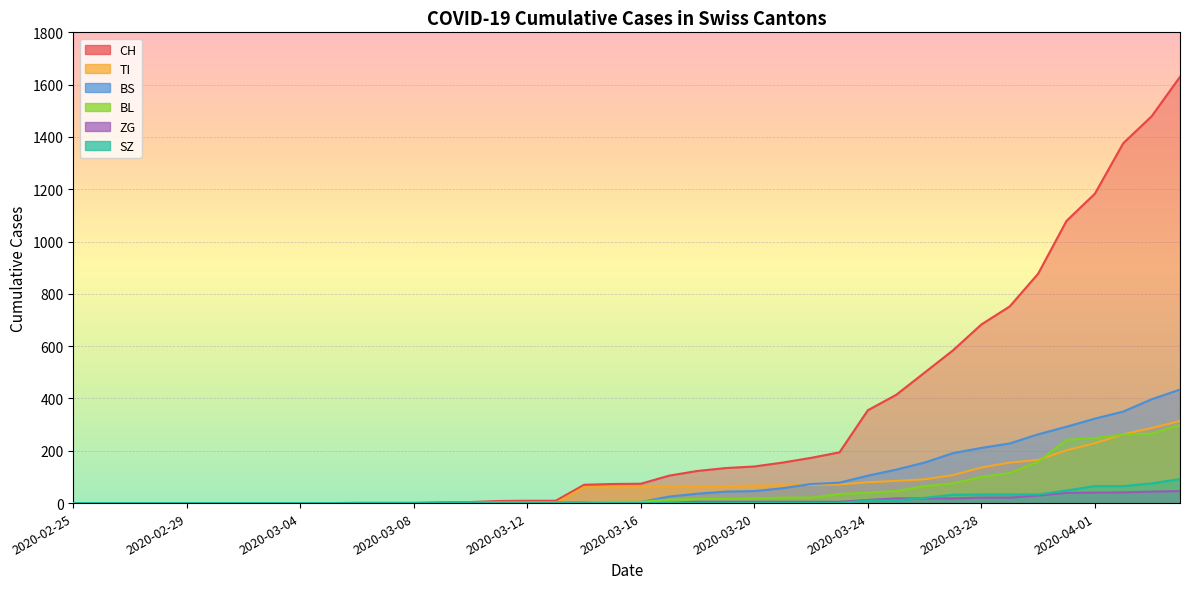

What position from the right is 2020-03-09?

27